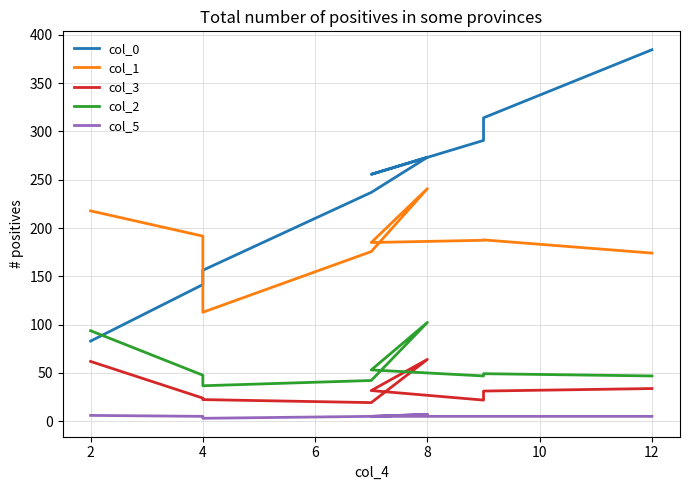

True or false: col_1 has more than 2 interior local peaks.

False